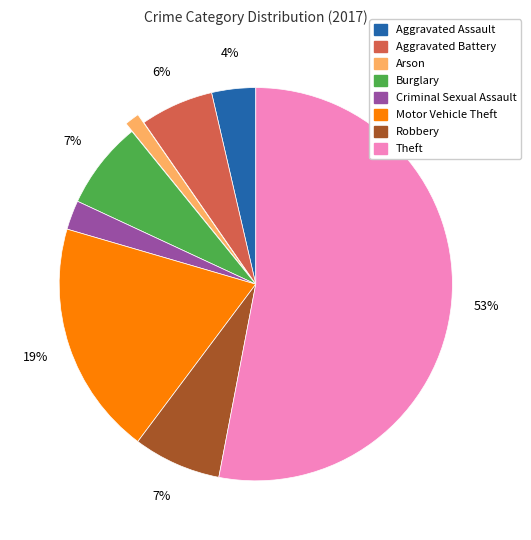

True or false: Arson accounts for 1% of the total.

True